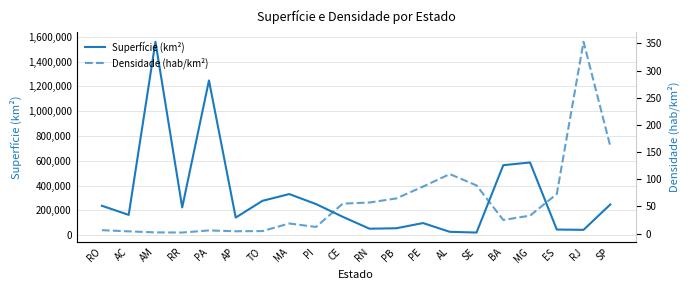

Rank the series by their maximum value, from highest to lowest.

Superfície (km²), Densidade (hab/km²)